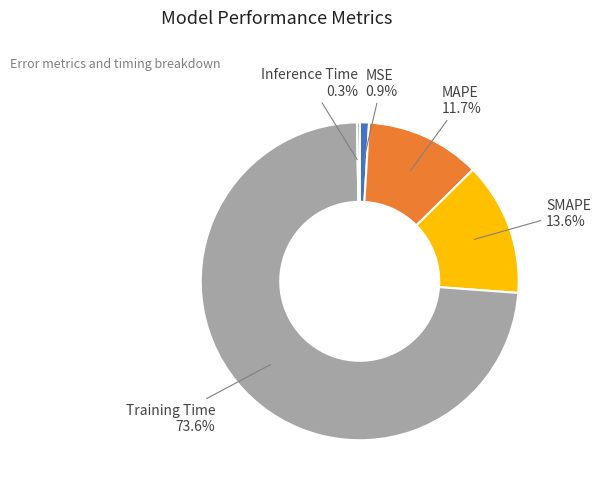

Which slice represents more than half of the pie?

Training Time